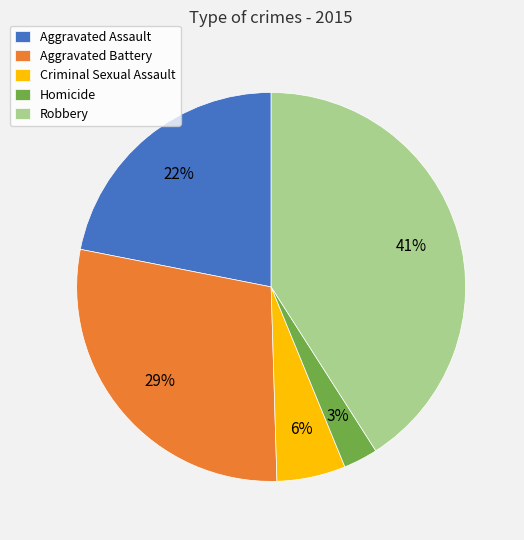

Does any single category account for the majority?

No